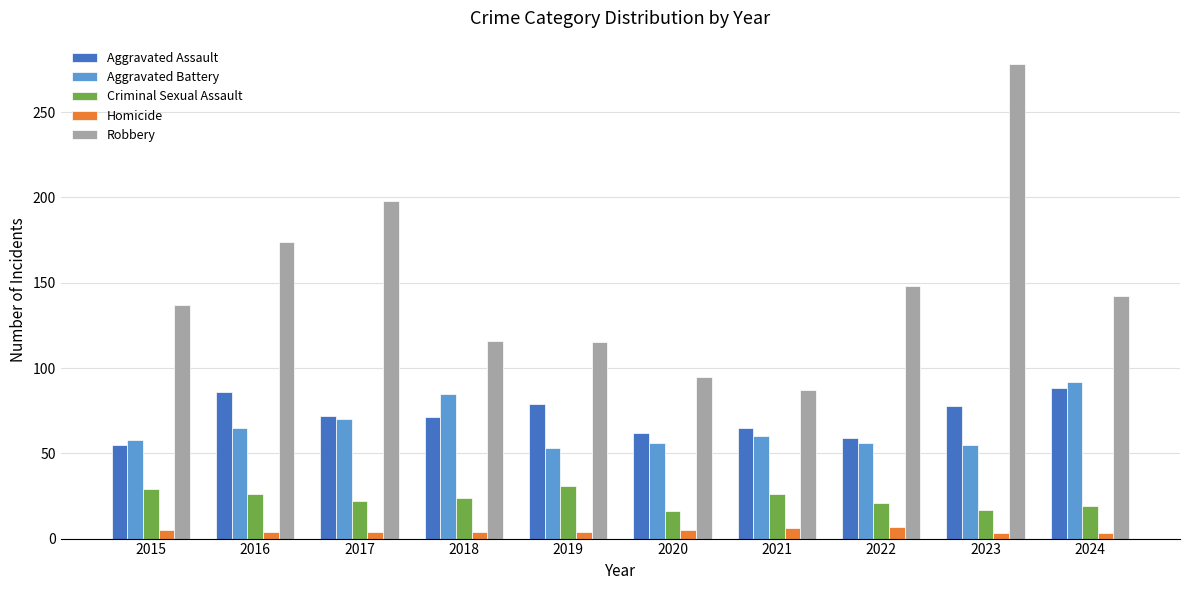

What is the lowest value of the Criminal Sexual Assault series?

16